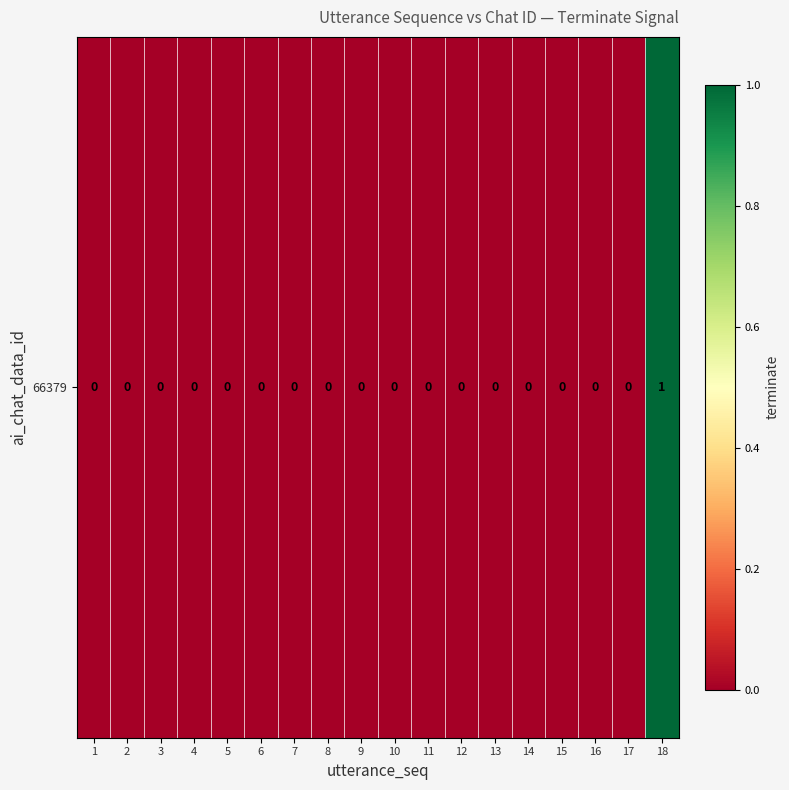

Reading left to right, transcribe all the data shown in this chart.

0	0	0	0	0	0	0	0	0	0	0	0	0	0	0	0	0	1